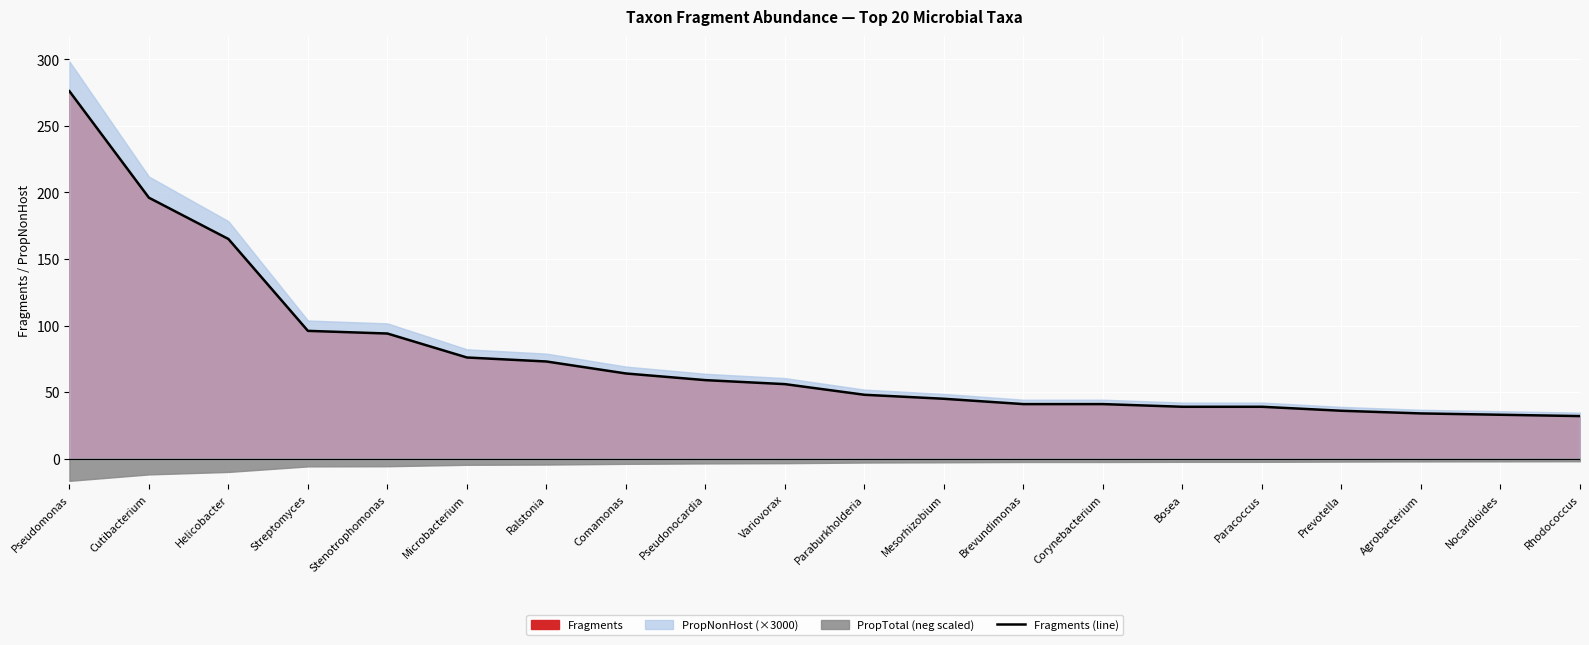

List the labels in order of value, smallest first.

Rhodococcus, Nocardioides, Agrobacterium, Prevotella, Bosea, Paracoccus, Brevundimonas, Corynebacterium, Mesorhizobium, Paraburkholderia, Variovorax, Pseudonocardia, Comamonas, Ralstonia, Microbacterium, Stenotrophomonas, Streptomyces, Helicobacter, Cutibacterium, Pseudomonas